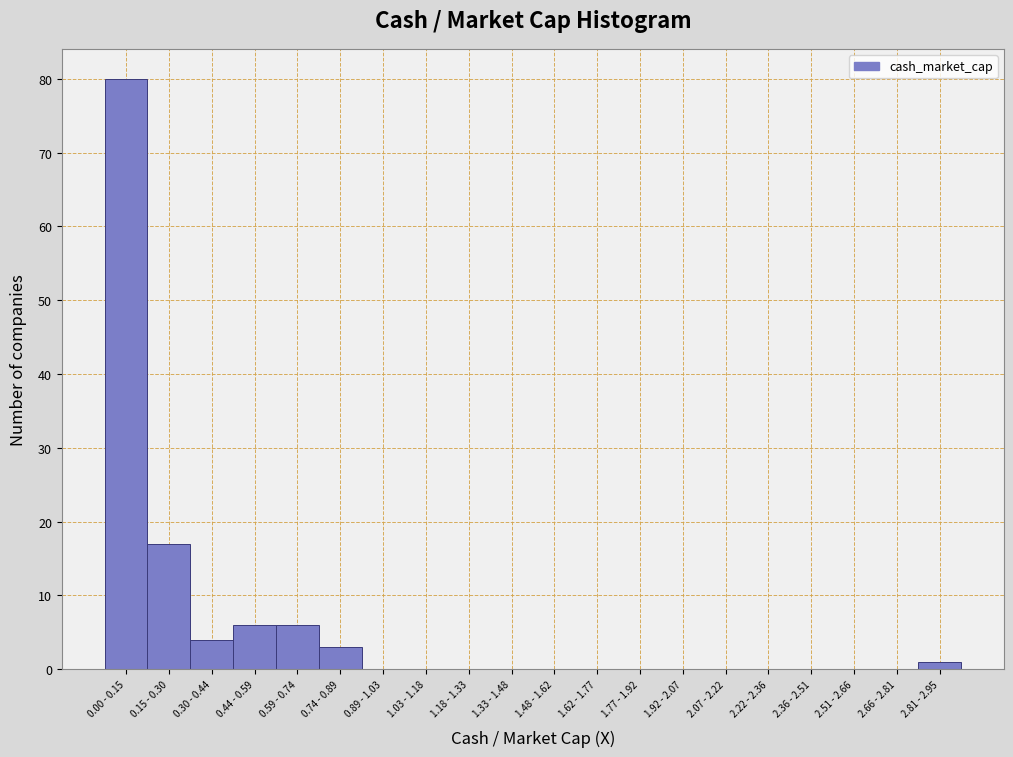

Reading left to right, transcribe all the data shown in this chart.

0.00 - 0.15=80	0.15 - 0.30=17	0.30 - 0.44=4	0.44 - 0.59=6	0.59 - 0.74=6	0.74 - 0.89=3	0.89 - 1.03=0	1.03 - 1.18=0	1.18 - 1.33=0	1.33 - 1.48=0	1.48 - 1.62=0	1.62 - 1.77=0	1.77 - 1.92=0	1.92 - 2.07=0	2.07 - 2.22=0	2.22 - 2.36=0	2.36 - 2.51=0	2.51 - 2.66=0	2.66 - 2.81=0	2.81 - 2.95=1